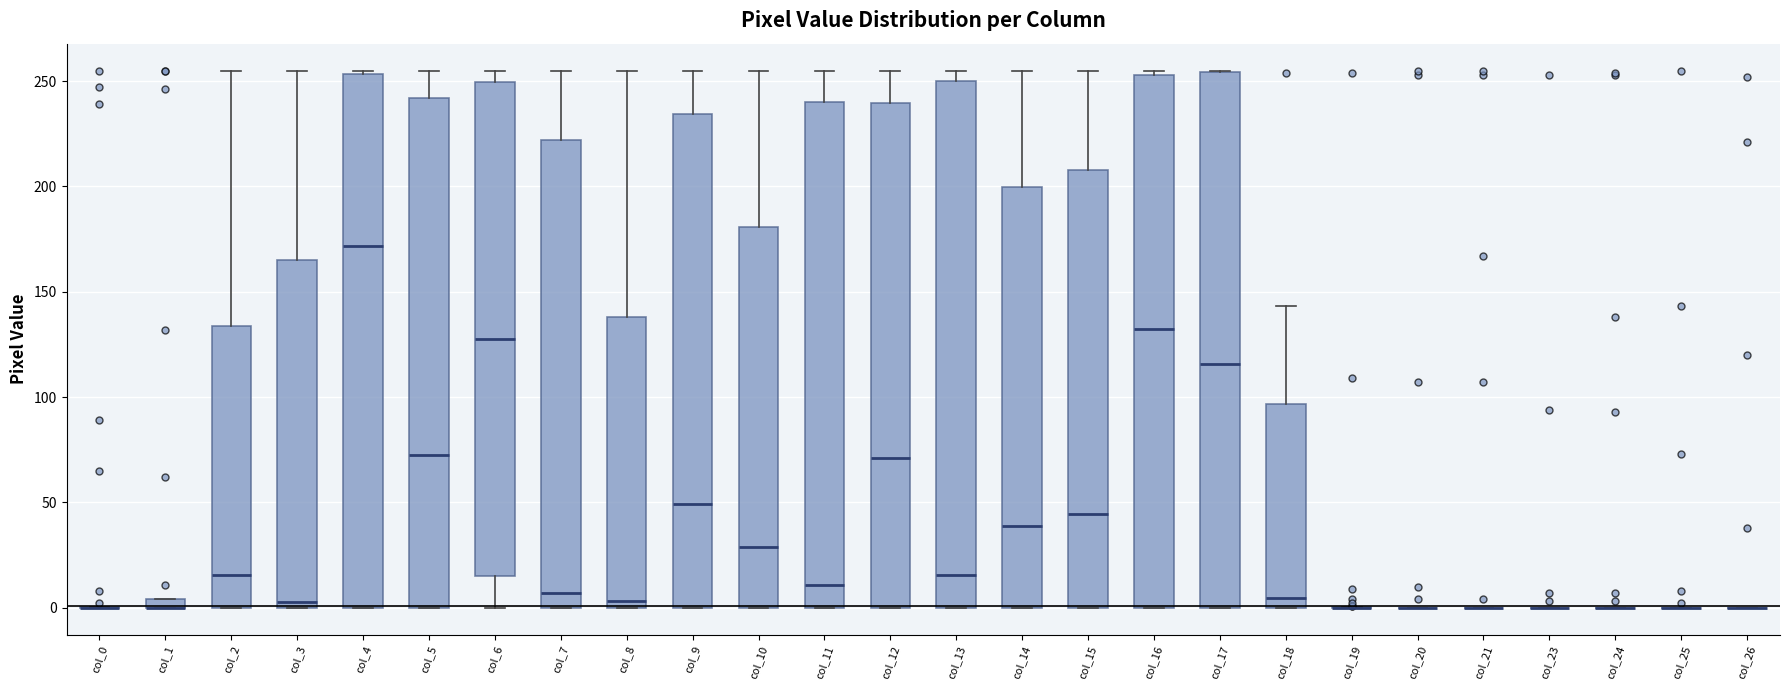

Where is the upper edge of the box for col_15 on the y-axis? The values are not printed on the chart, so give them approximately, as read against the axis.

210